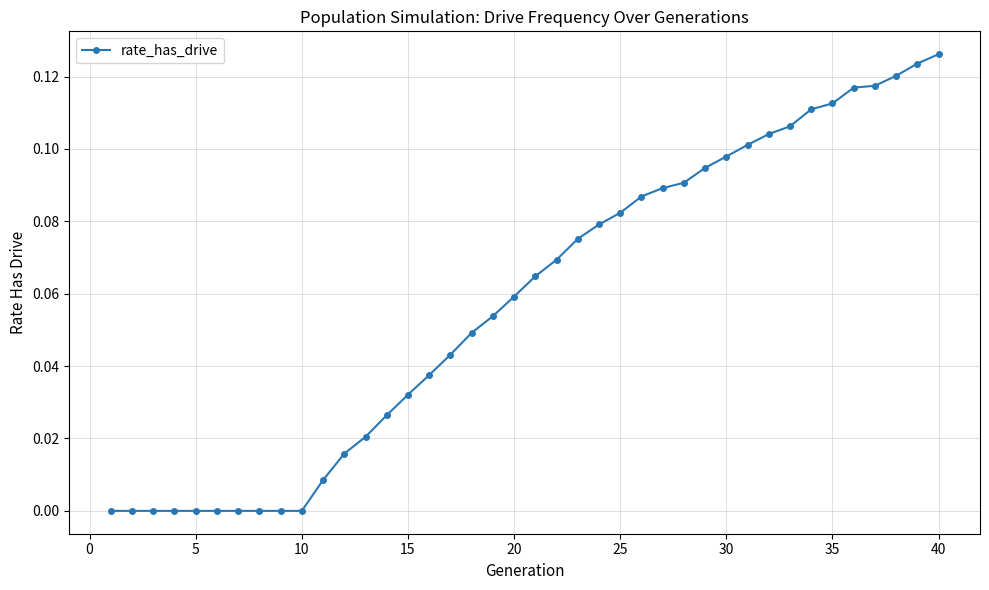

What is the sum of all values?

2.3